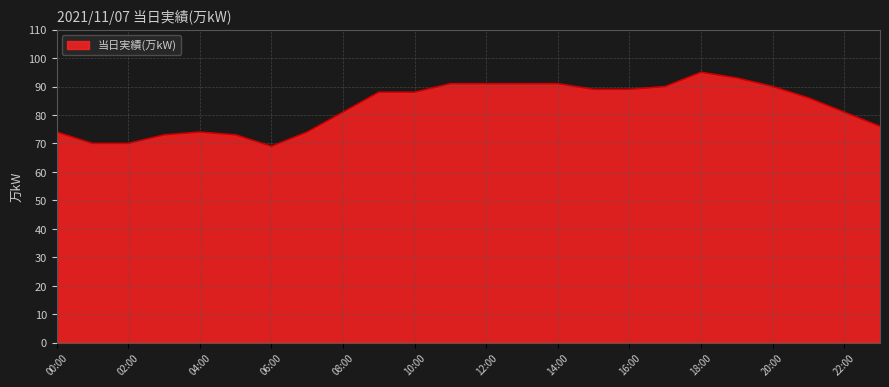

What is the greatest value displayed?

95